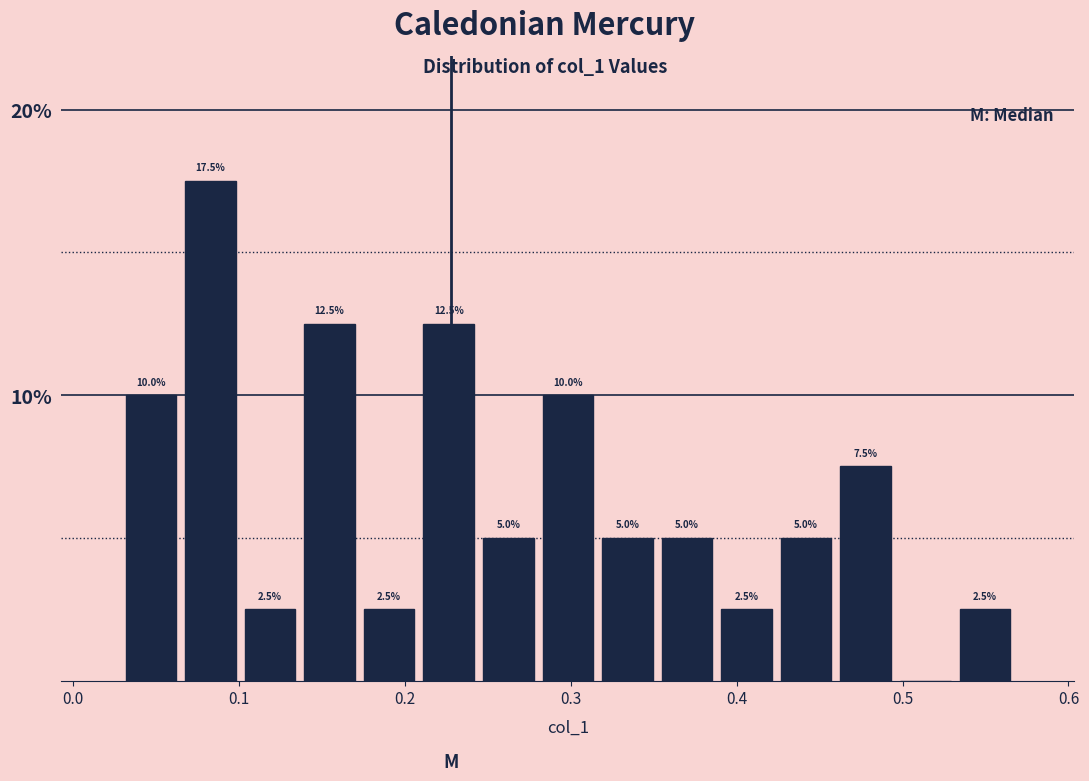

Around what value on the x-axis is the tallest bar? Give the approximate position of its centre, as read against the axis.

0.08